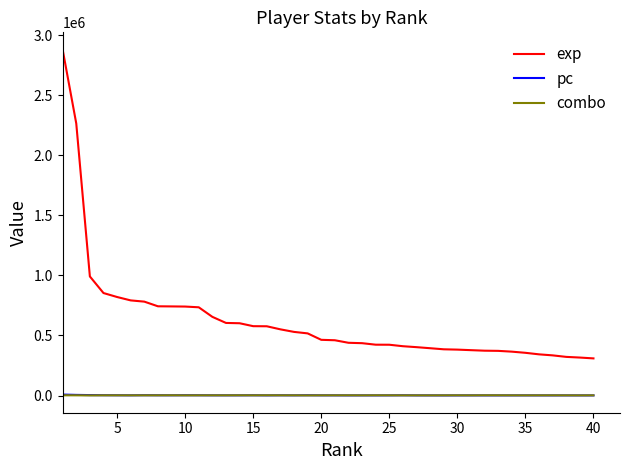

Which series has the largest total across all categories?

exp